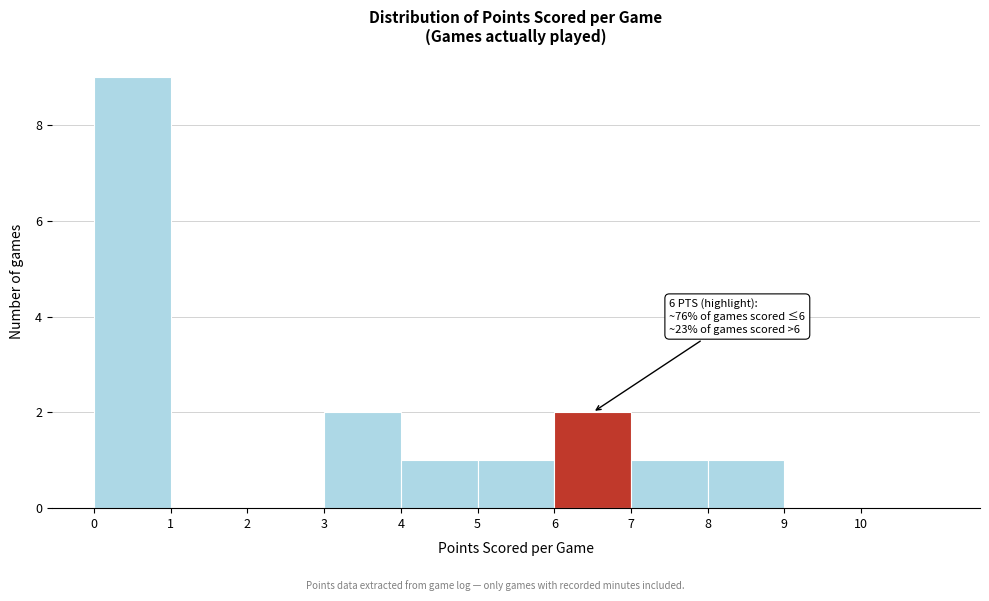

Over which range of the x-axis is the bar tallest?

0 to 1